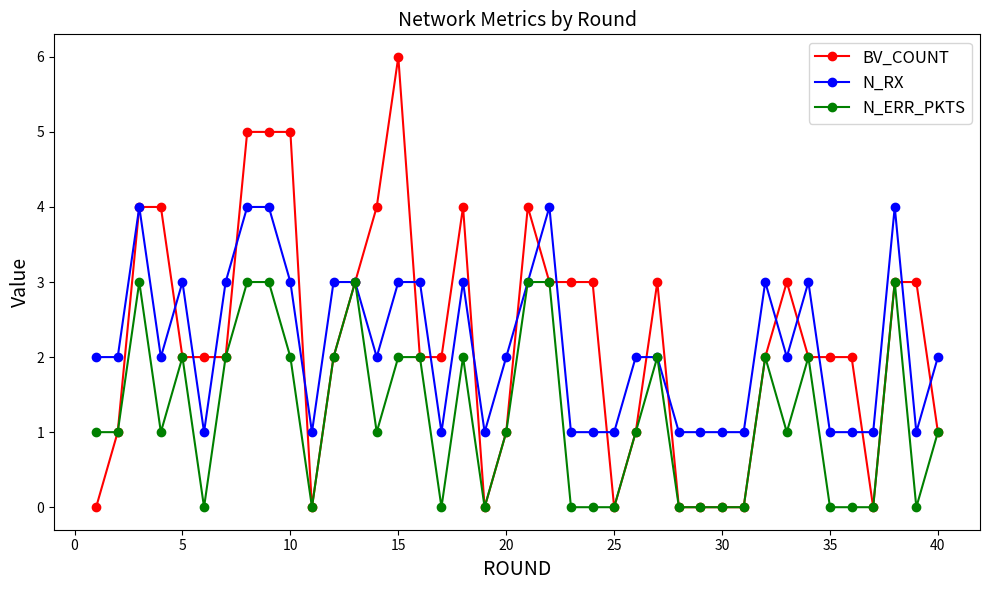

True or false: N_RX and BV_COUNT cross at least once.

True